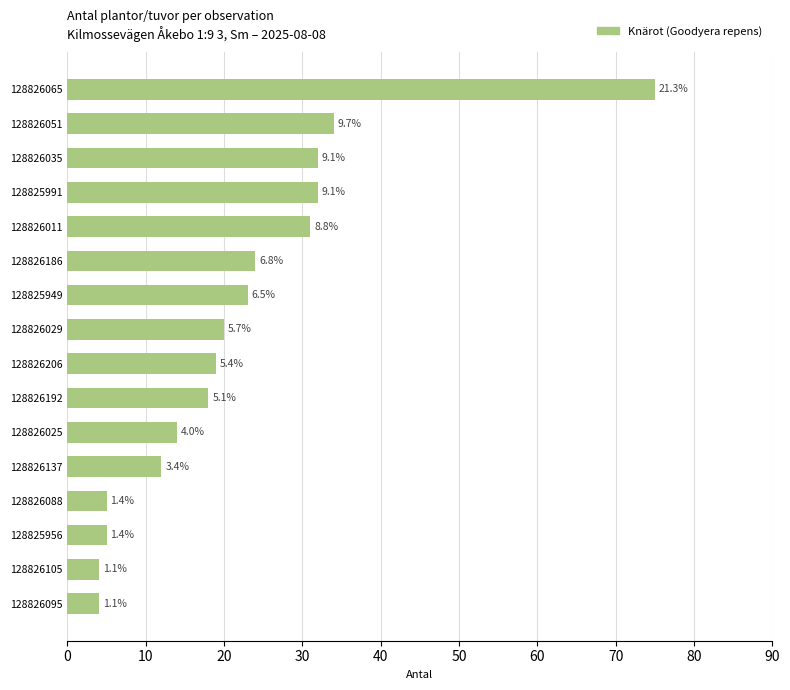

What is the difference between the second highest and minimum values?

30